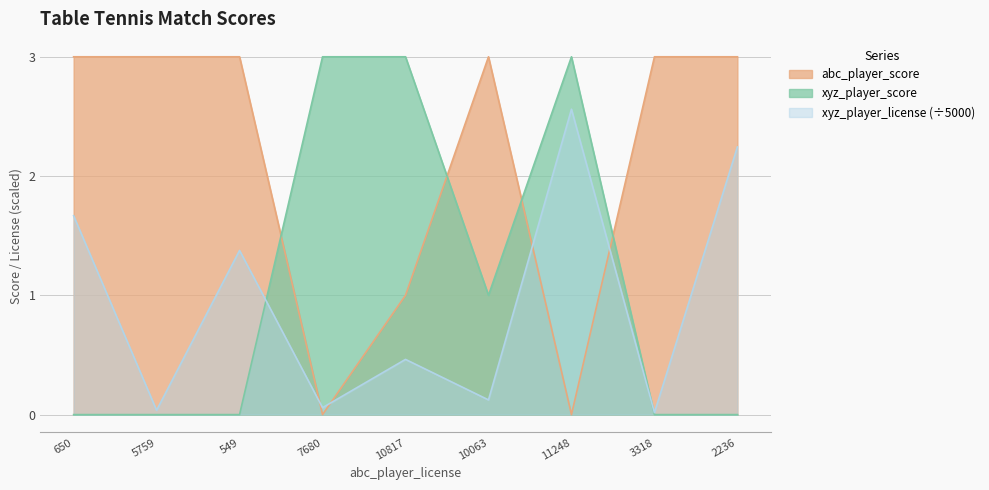

What is the difference between the highest and lowest values at 2236?

3.0